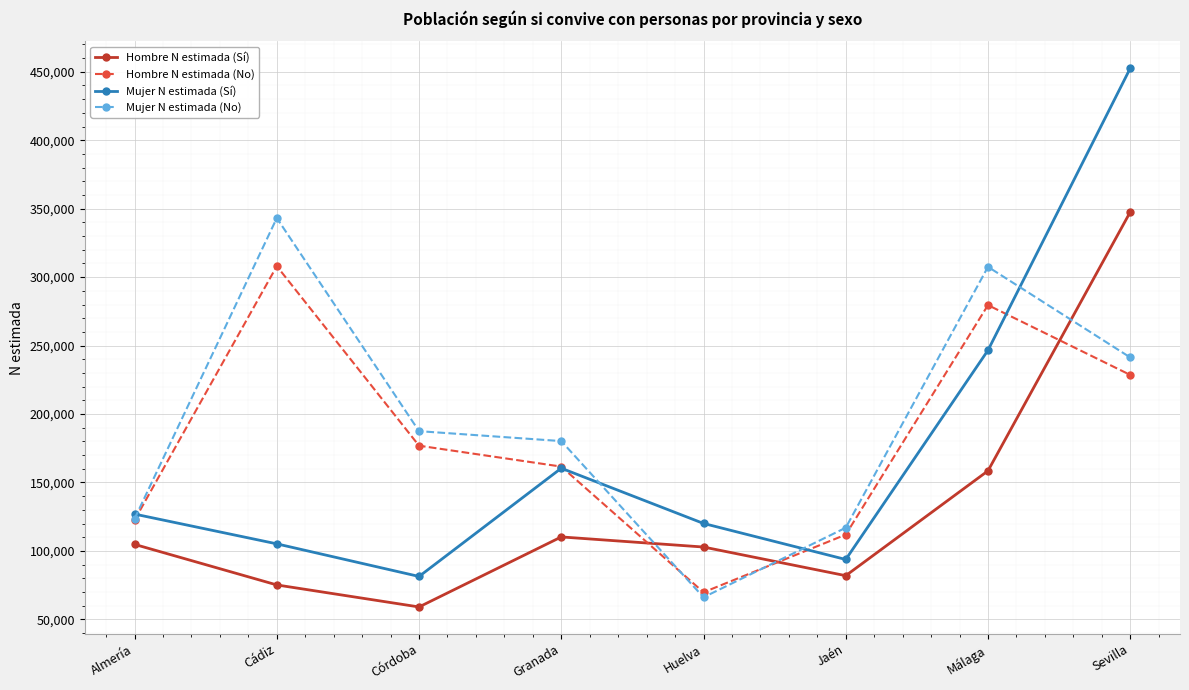

In Mujer N estimada (Sí), how many points are higher than both neighbors (excluding endpoints)?

1